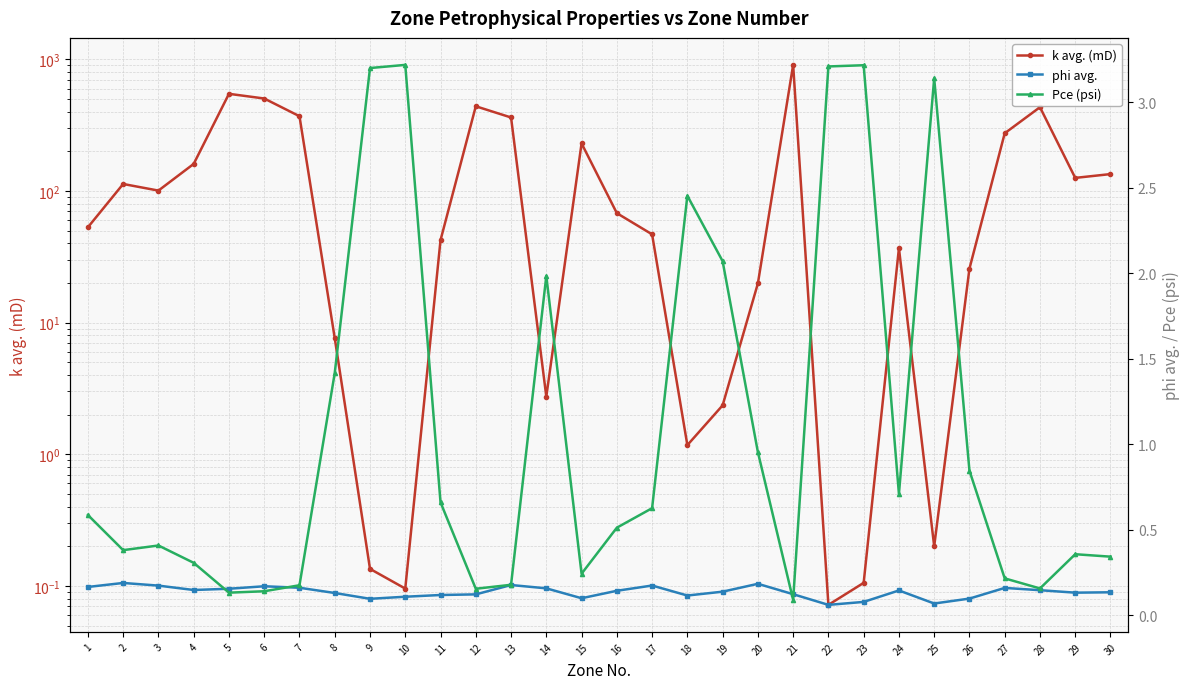

At how many categories does at least one series exceed 790?

1